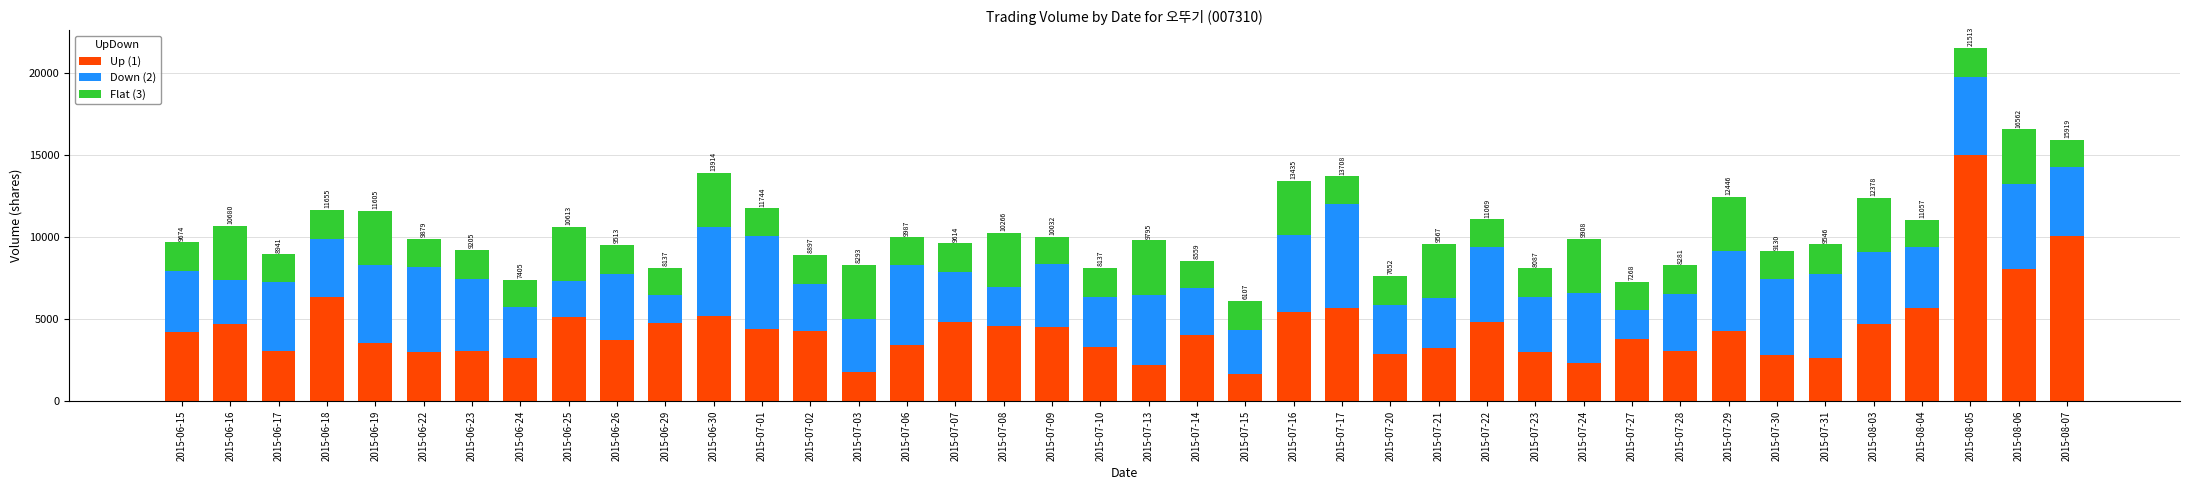

At which category is the sum across all series the highest?

2015-08-05